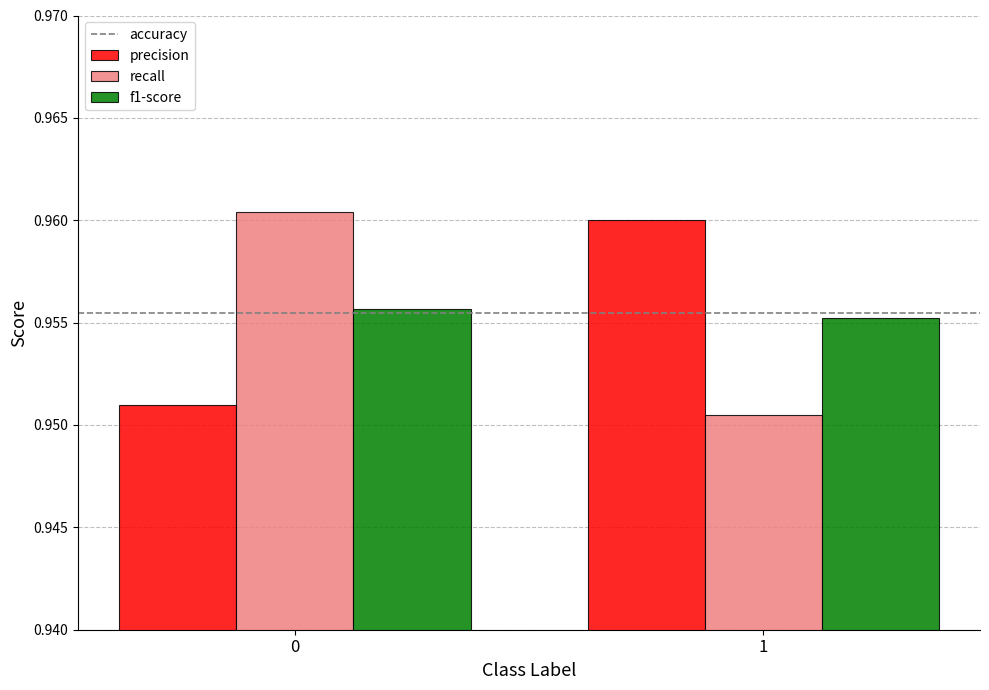

The value of recall at 1 is 1.3. True or false?

False